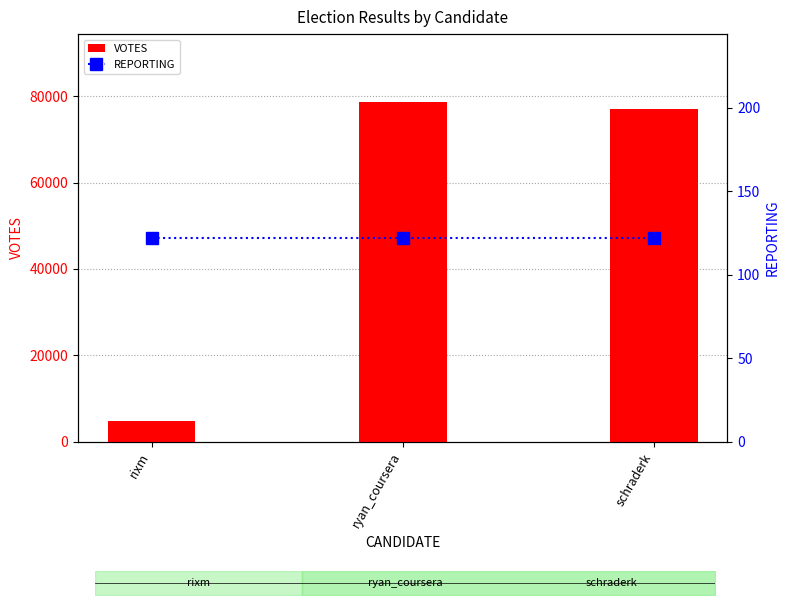

At which category is the sum across all series the highest?

ryan_coursera